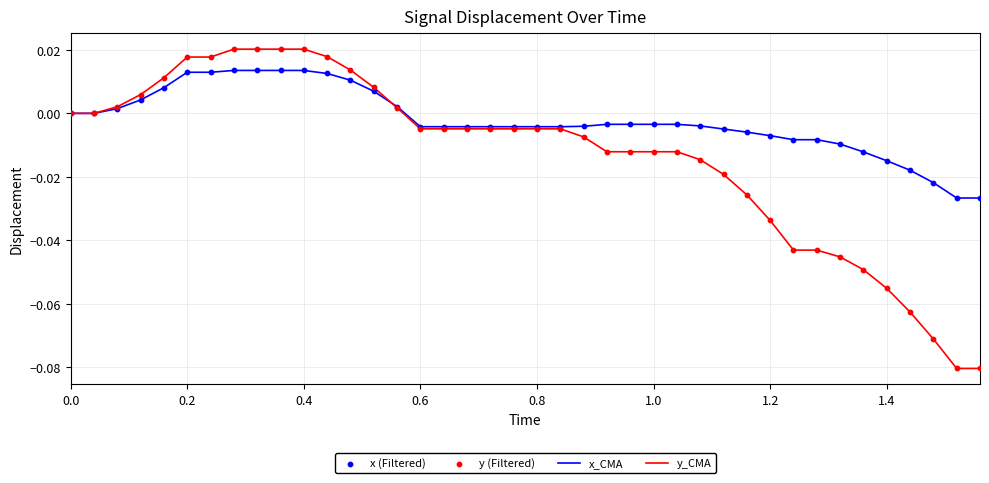

Which series has the widest spread of values?

y_CMA